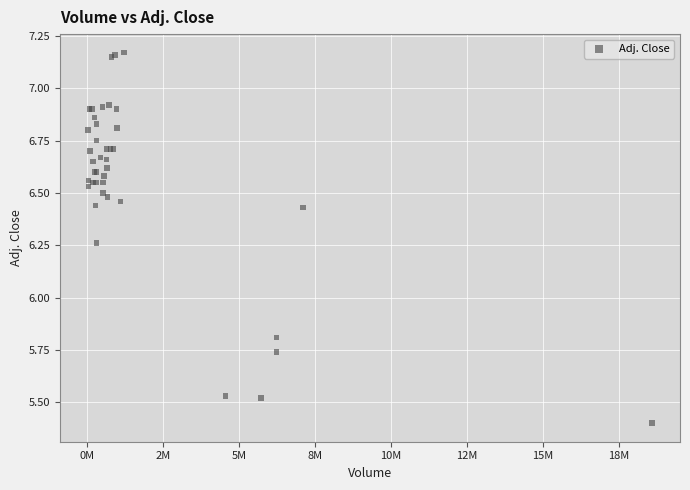

What Y value in the scatter plot is closest to 6?

5.8